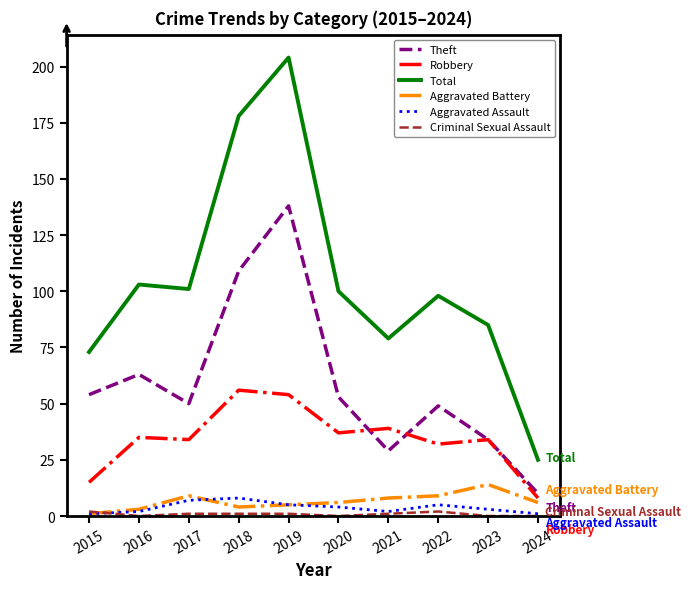

How many values in the Total series are below 100?

5